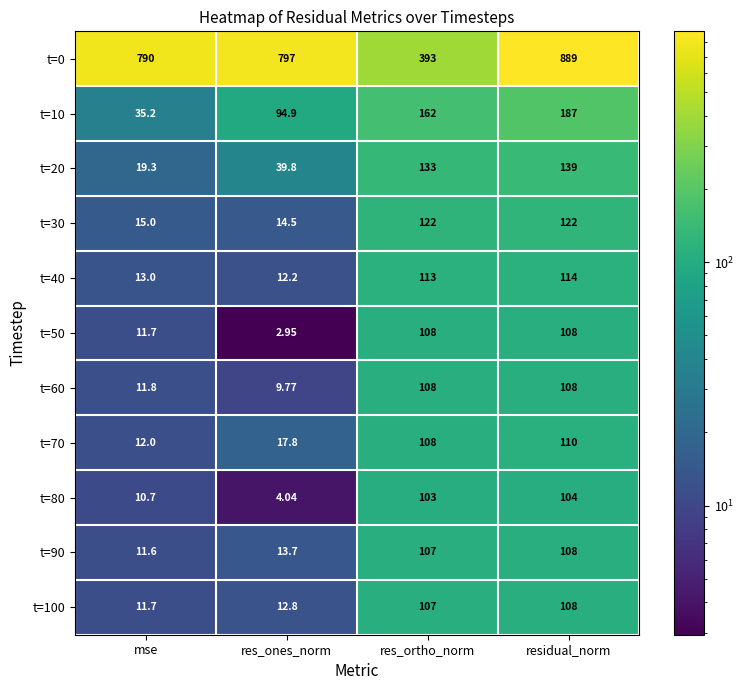

Is the value of t=90 at res_ones_norm greater than the value of t=100 at res_ones_norm?

Yes